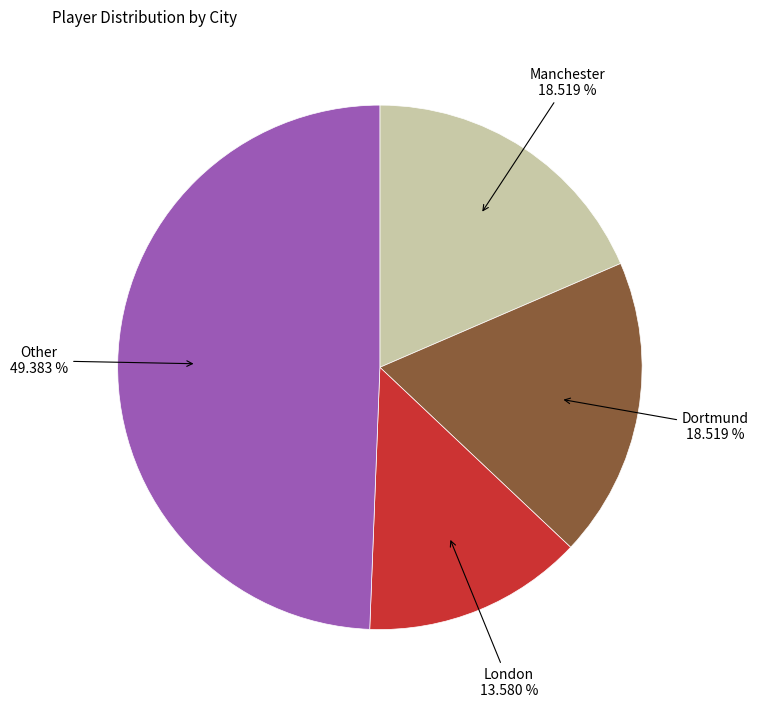

Is there any slice that represents more than half of the pie?

No